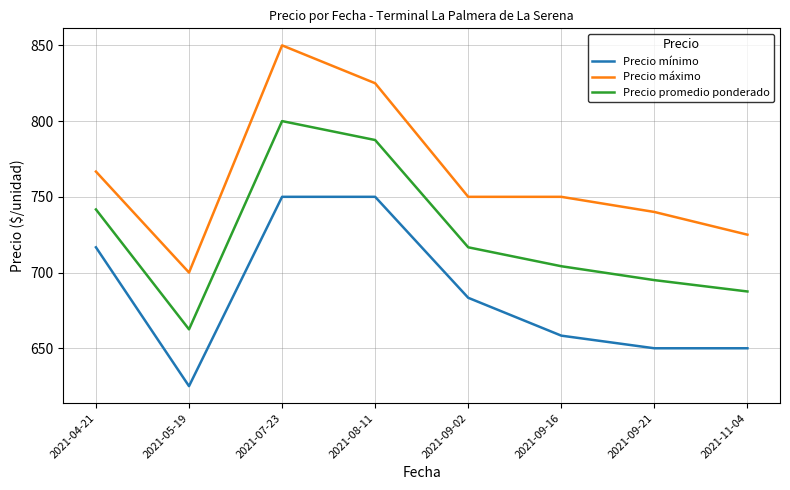

What is the minimum value shown in the chart?

625.0